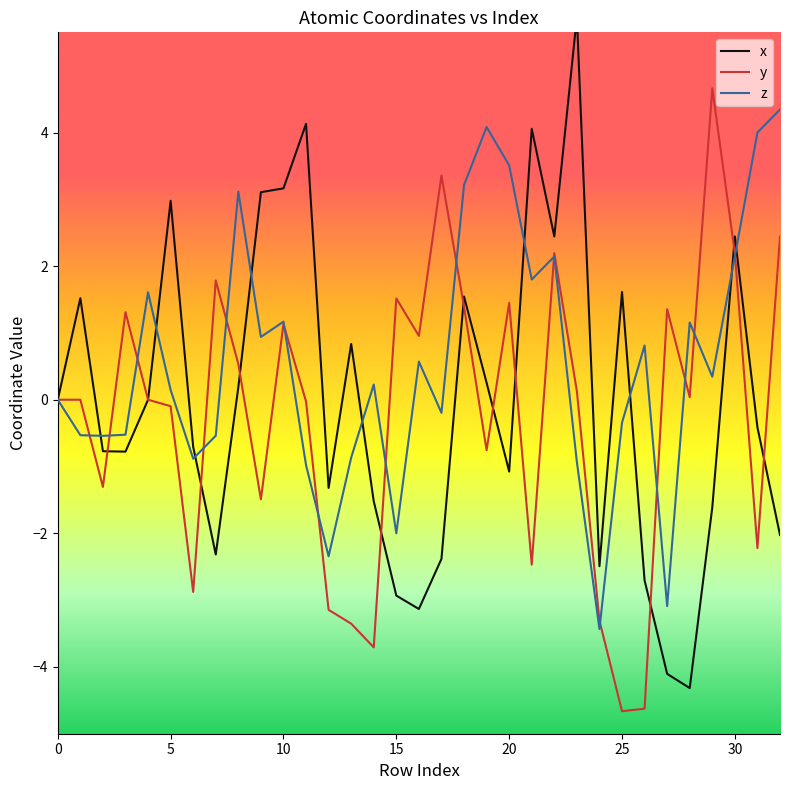

What are all the series names shown in the legend?

x, y, z